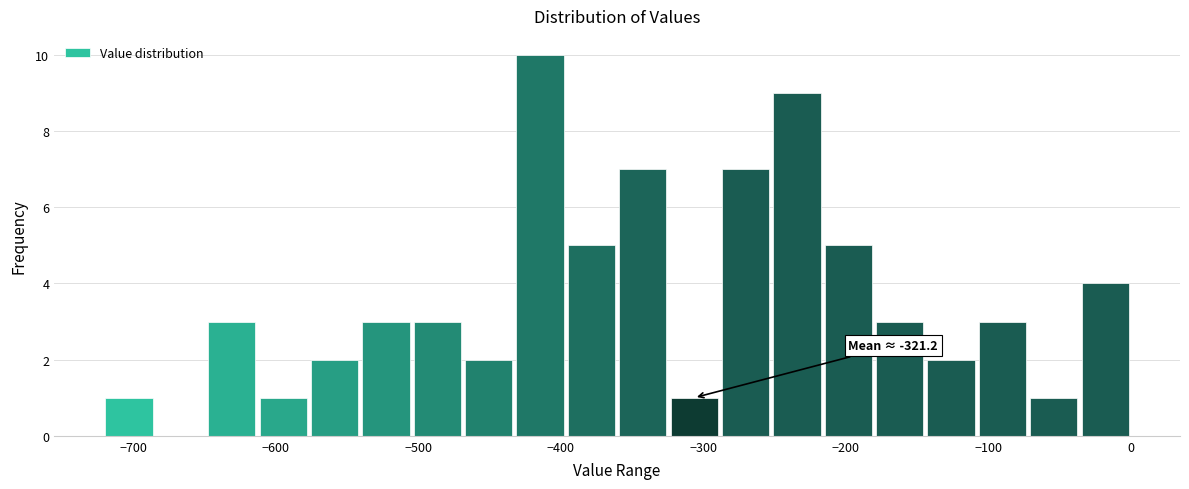

Read against the x-axis, roughly where is the centre of the tallest bar?

-410